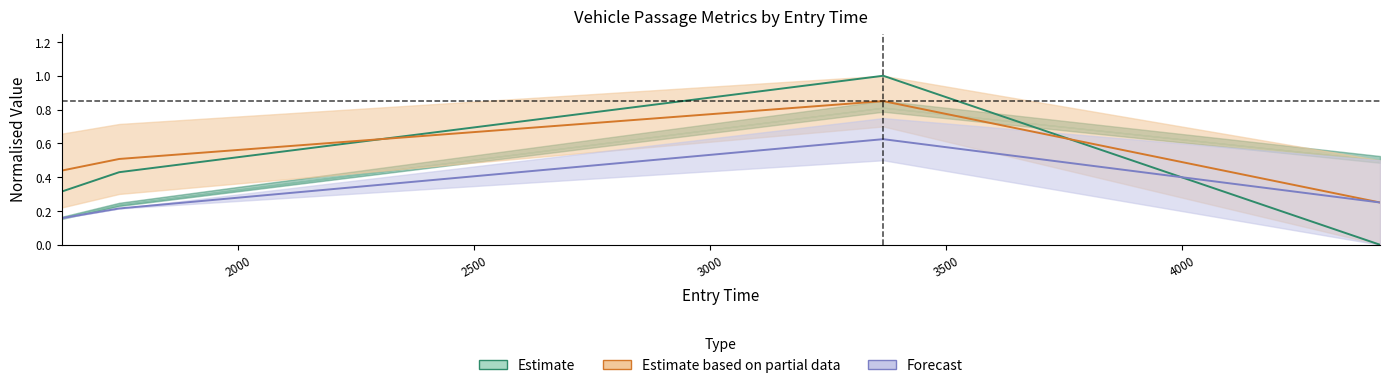

How many values exceed 0?

3